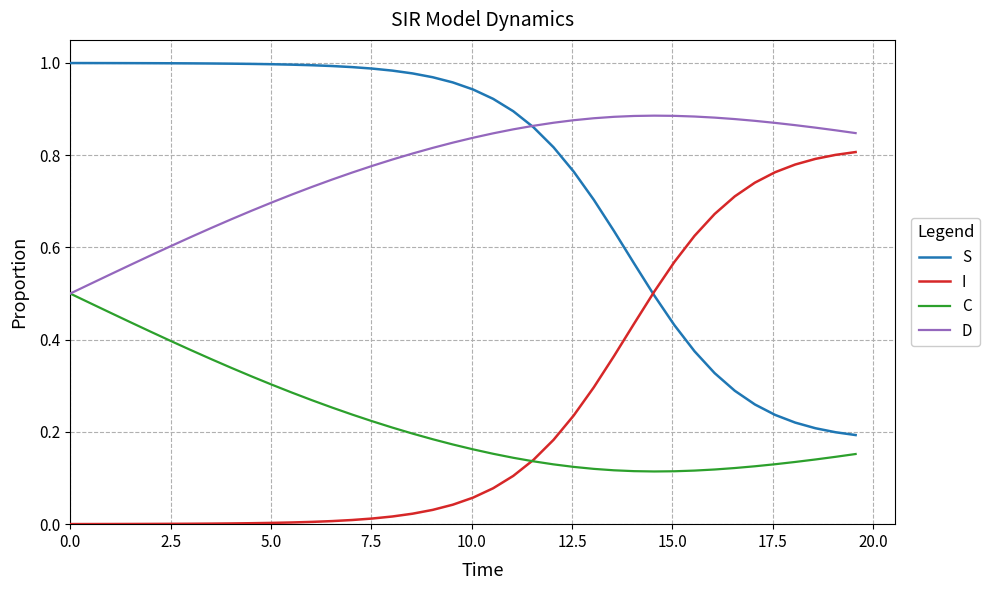

Rank the series by their maximum value, from highest to lowest.

S, D, I, C